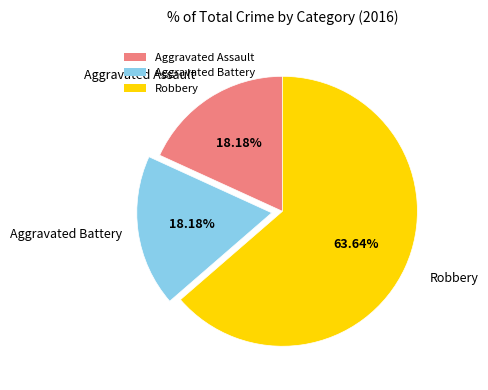

What portion of the pie excludes Robbery?

36.4%